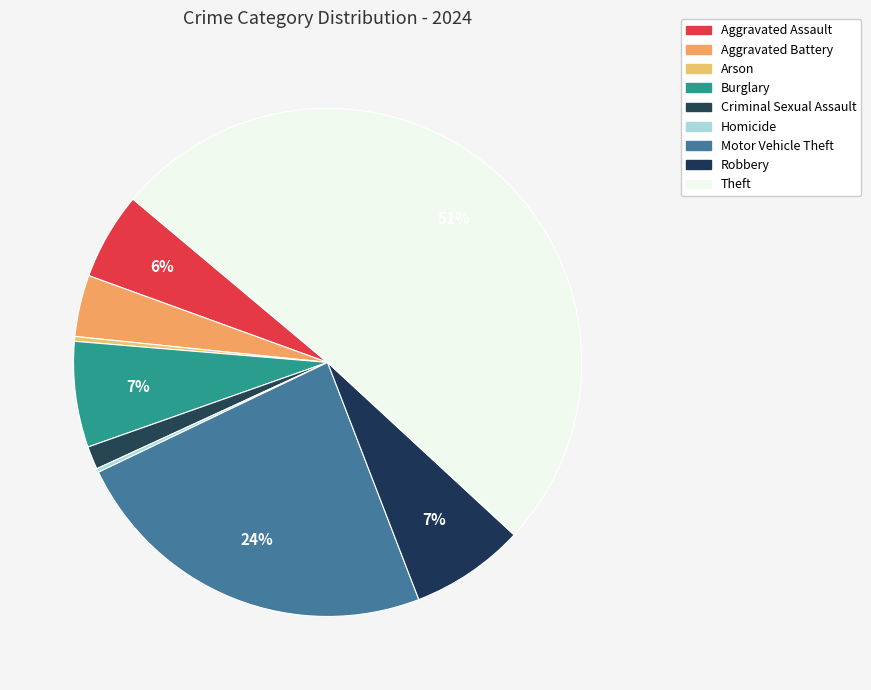

Approximately how many times larger is the value at Motor Vehicle Theft compared to Arson?

77.6